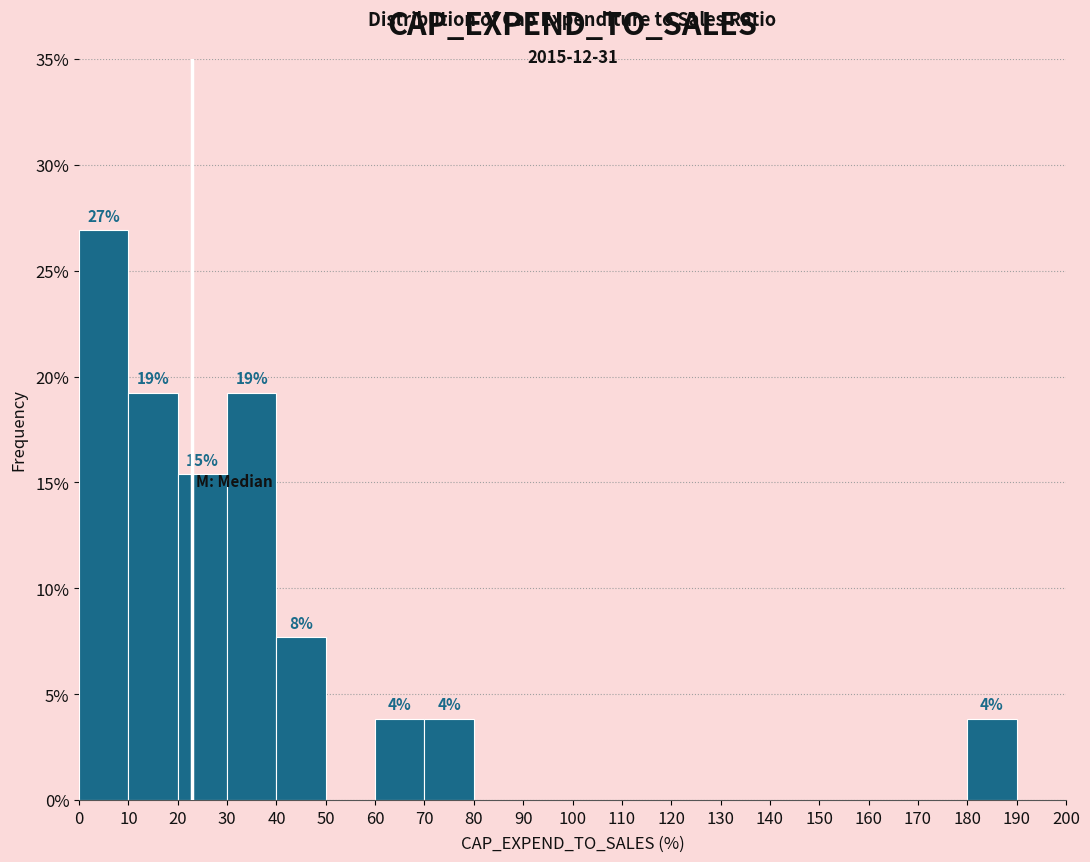

Over which range of the x-axis is the bar tallest?

0 to 10